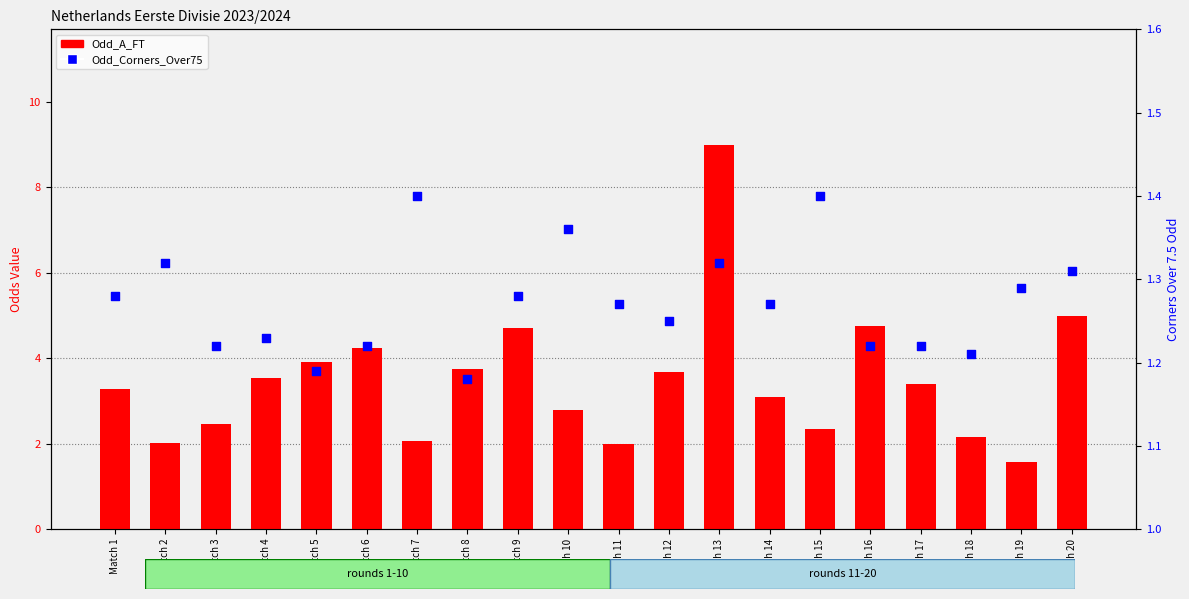

What is the total value across all series at Match 16?

6.0